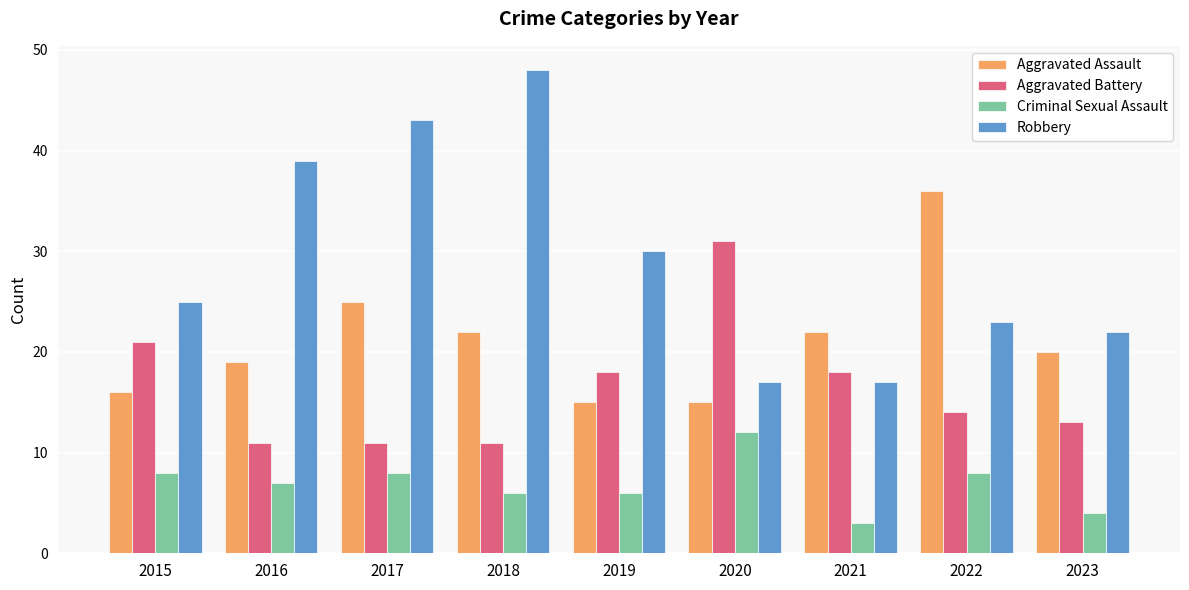

The Robbery series shows 25 at 2021. True or false?

False